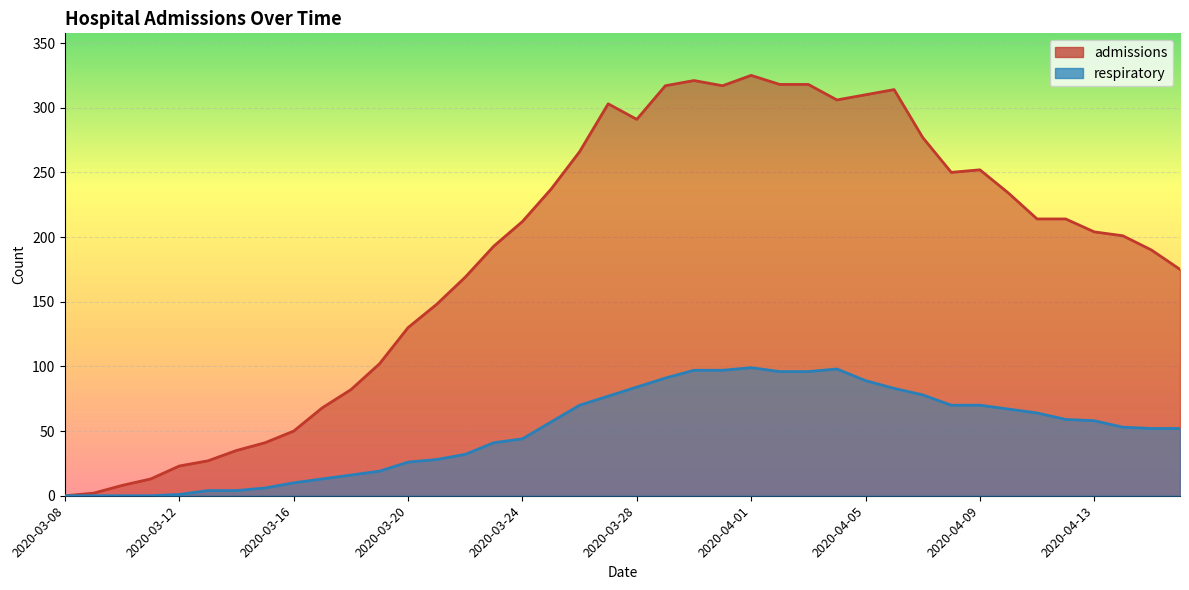

At which label does admissions reach its peak?

2020-04-01